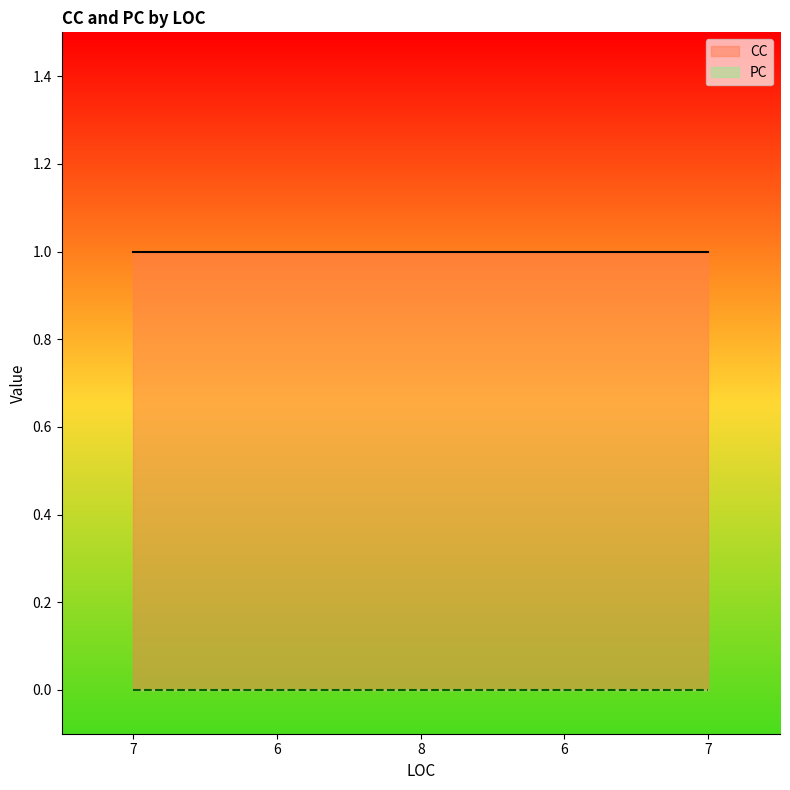

At which category does the chart reach its minimum across all series?

7